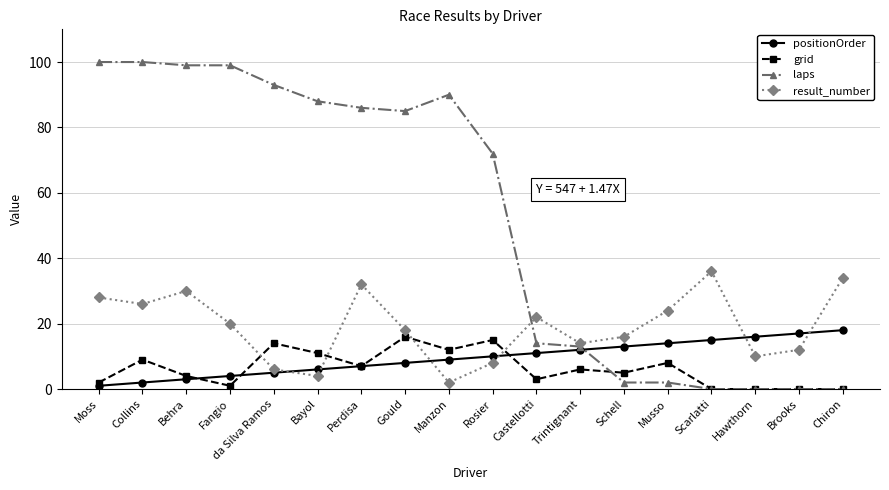

What is the value of the positionOrder point at the 9th from the left?

9